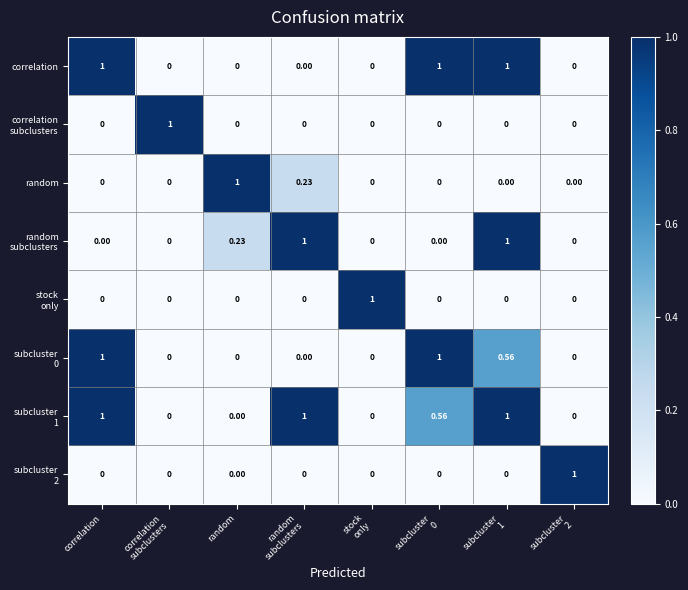

What is the total value across all series at random
subclusters?

2.2